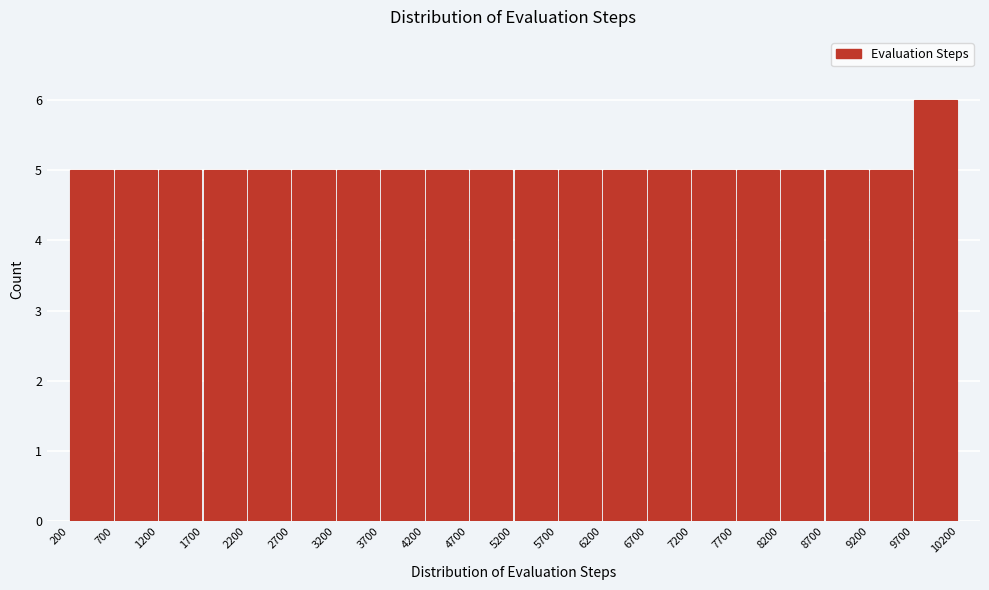

What is the height of the bar covering 9200 to 9700 on the x-axis? The values are not printed on the chart, so give them approximately, as read against the axis.

5